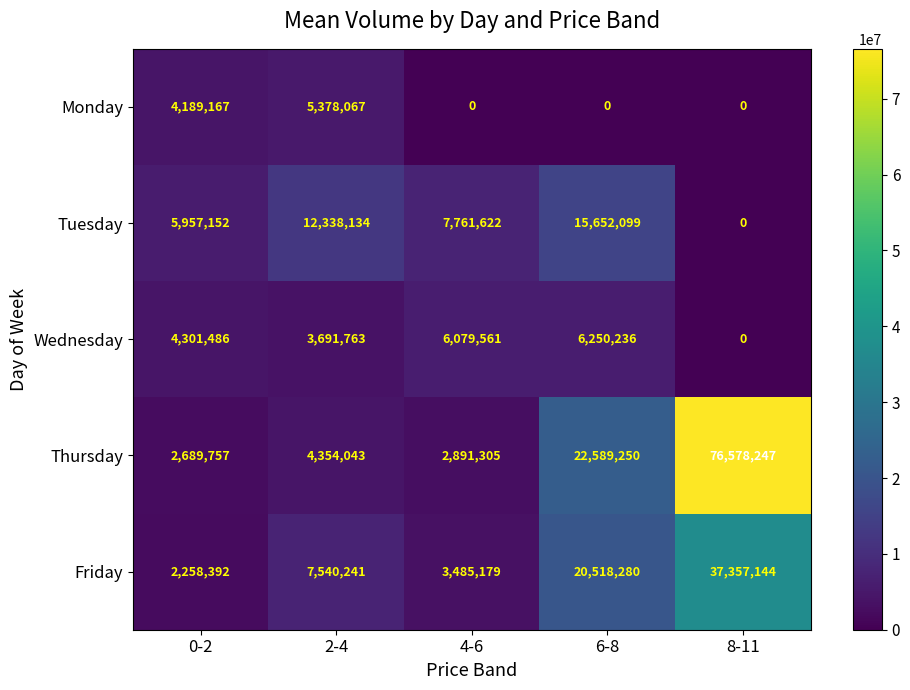

List the series in order of their peak value, highest first.

Thursday, Friday, Tuesday, Wednesday, Monday